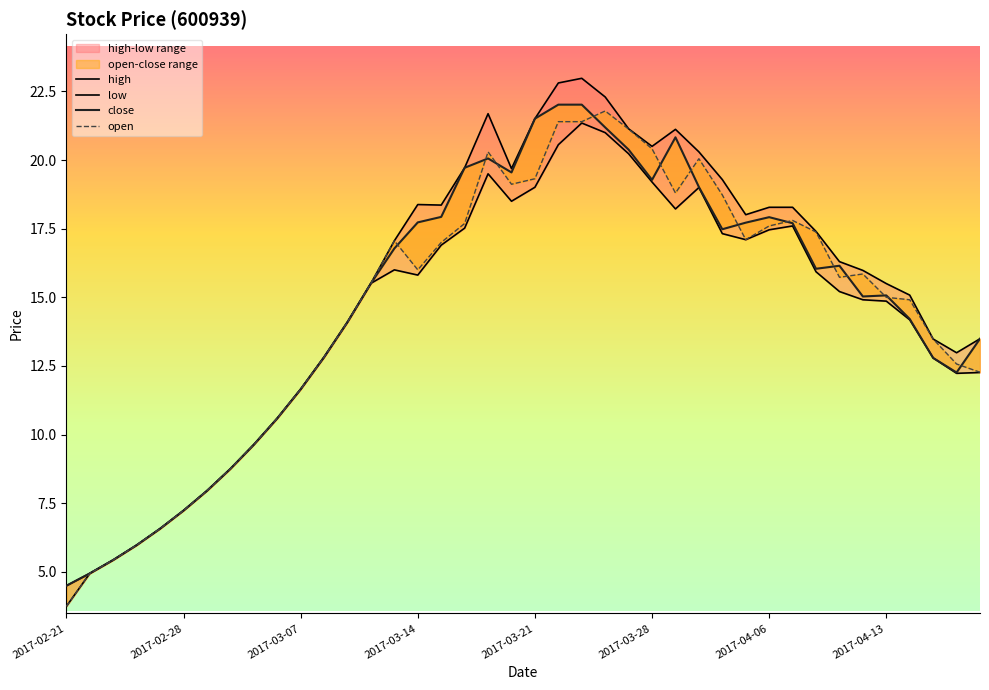

What is the average value of the open series?

14.6